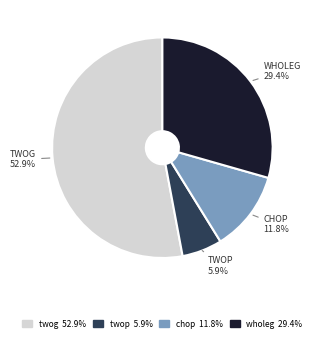

To the nearest percent, what is the combined percentage of twog and twop?

59%